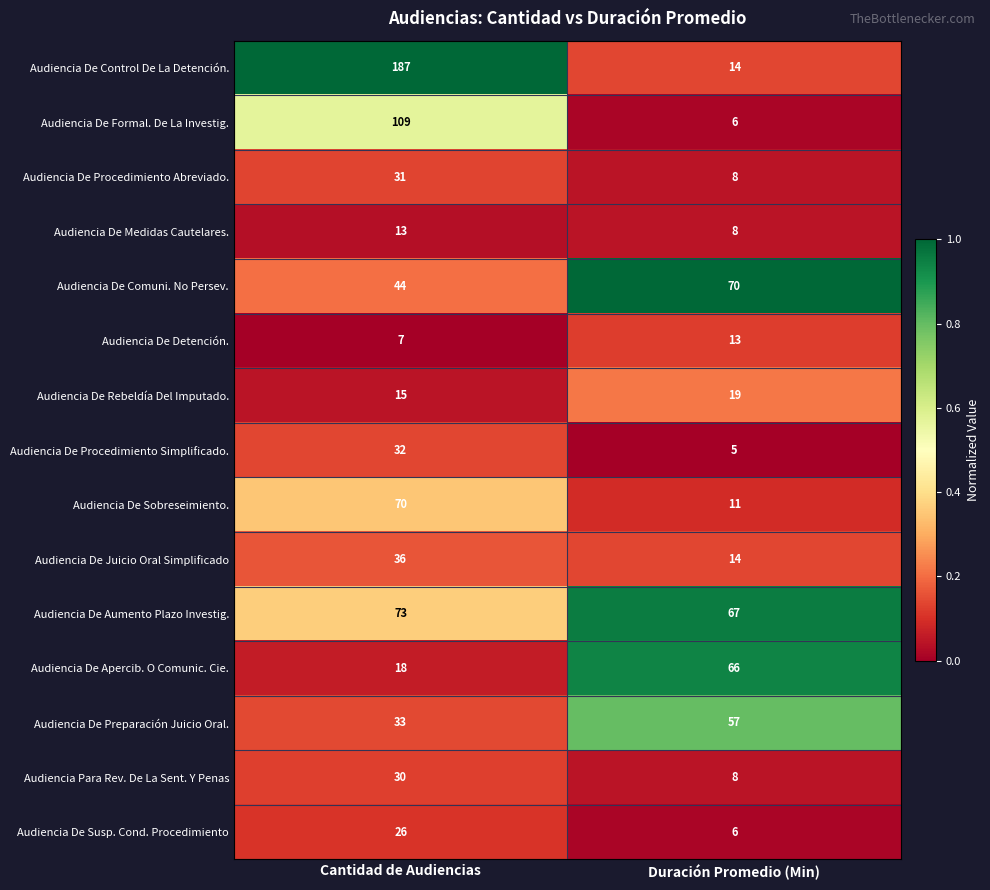

The Audiencia De Susp. Cond. Procedimiento series shows 26 at Cantidad de Audiencias. True or false?

True